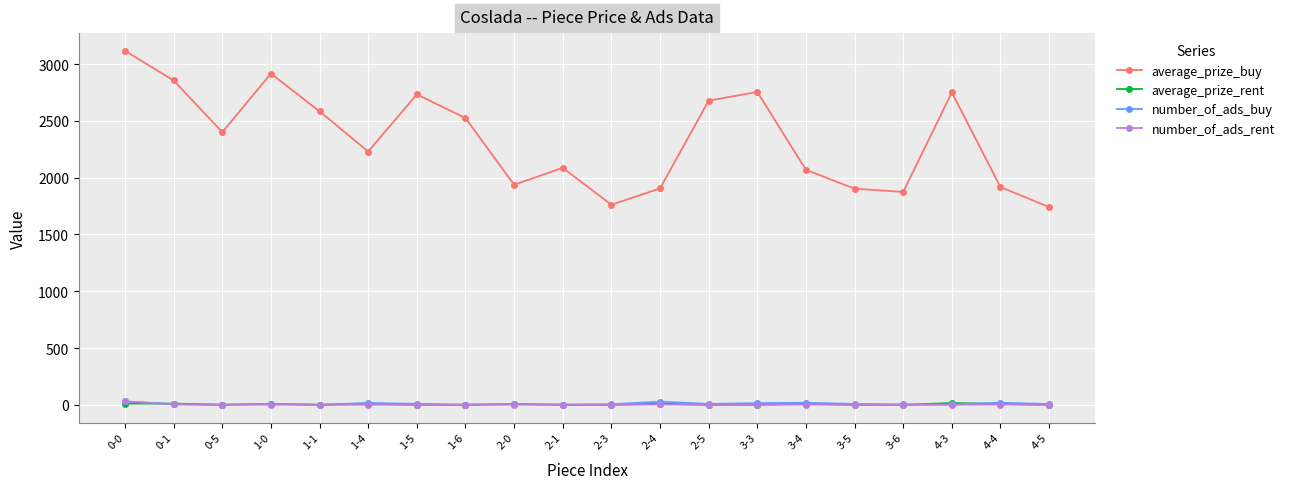

At how many categories does at least one series exceed 2171?

11